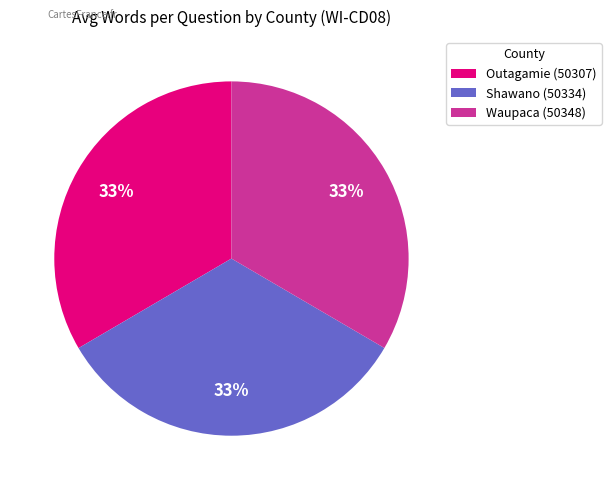

Do Waupaca (50348) and Shawano (50334) together represent more than half of the pie?

Yes